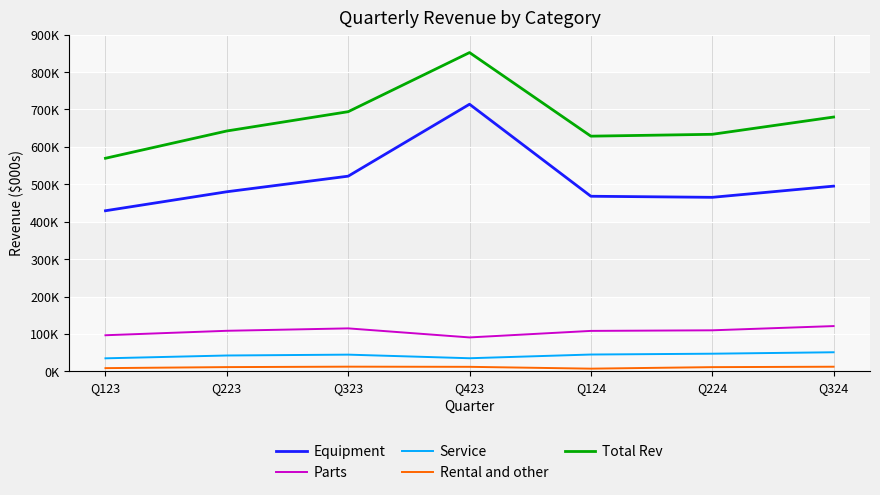

What is the difference between the highest and lowest values at Q123?

560915